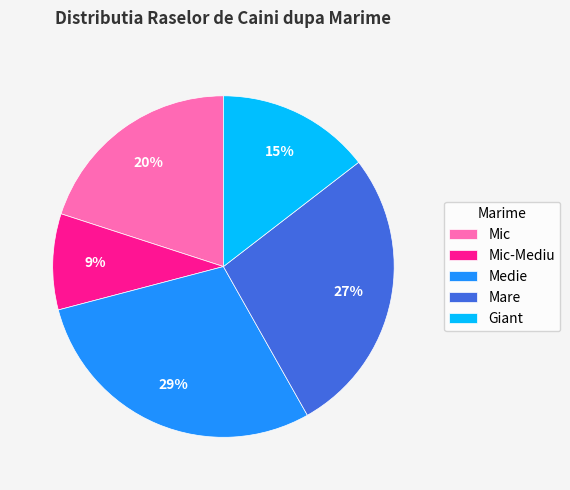

How many segments does this pie chart have?

5